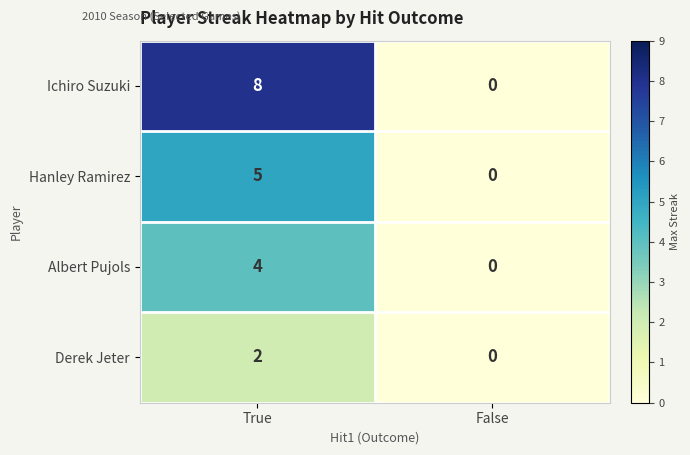

At which category is the sum across all series the highest?

True